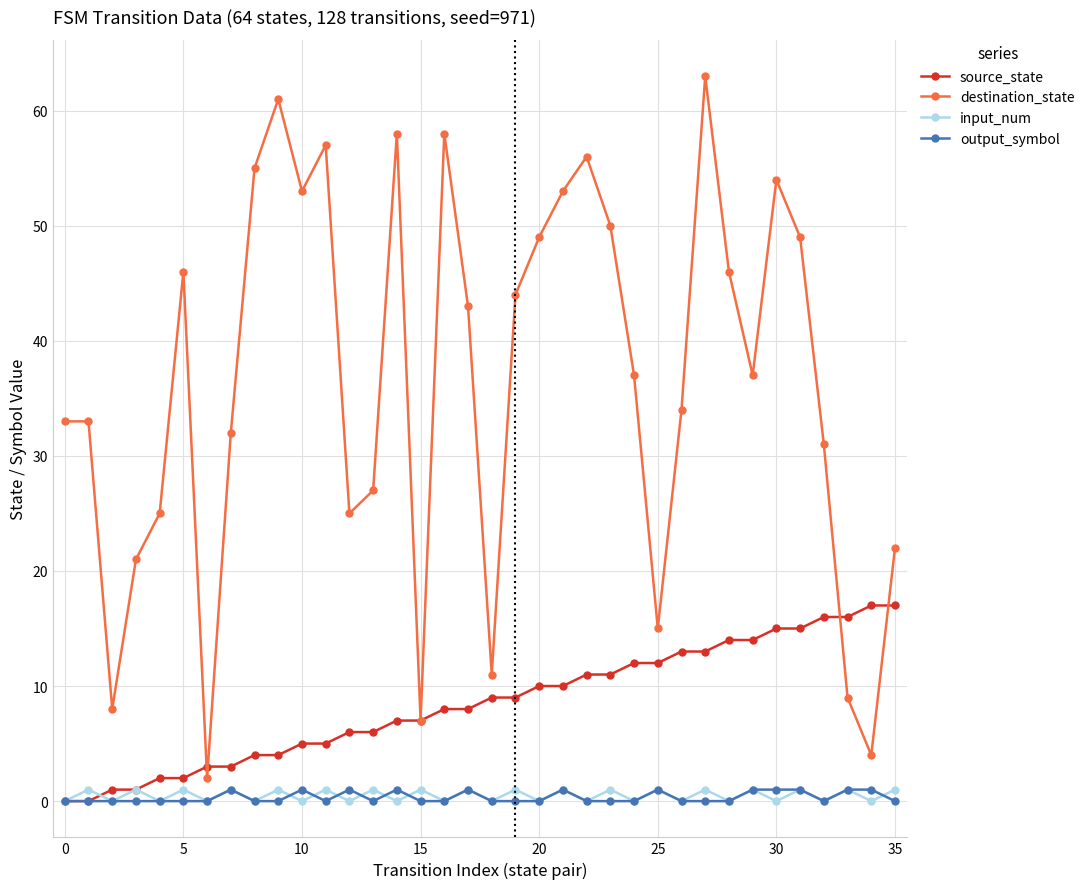

What are all the series names shown in the legend?

source_state, destination_state, input_num, output_symbol